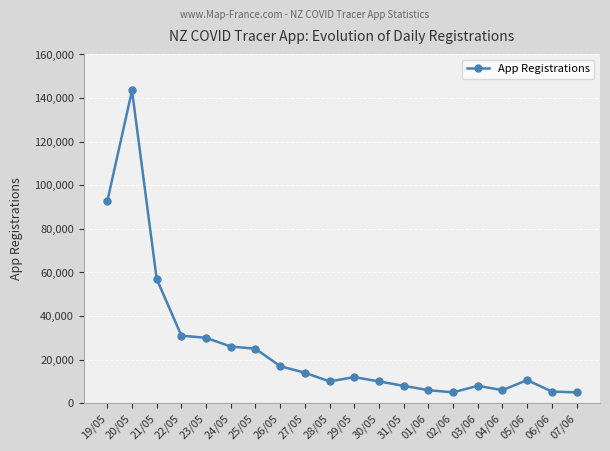

What is the difference between the second highest and second lowest values?

87595